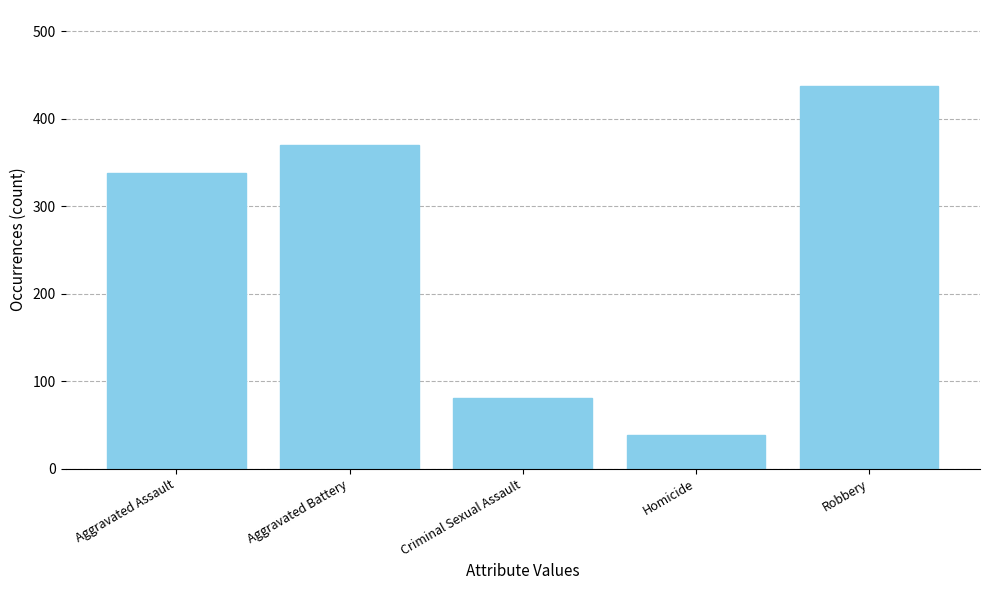

How many categories are shown in the chart?

5